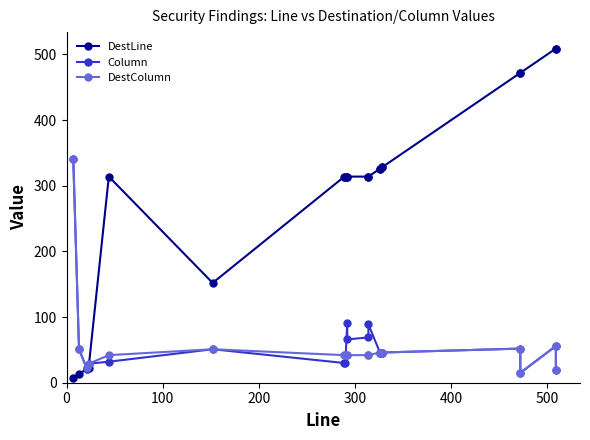

What is the minimum value shown in the chart?

7